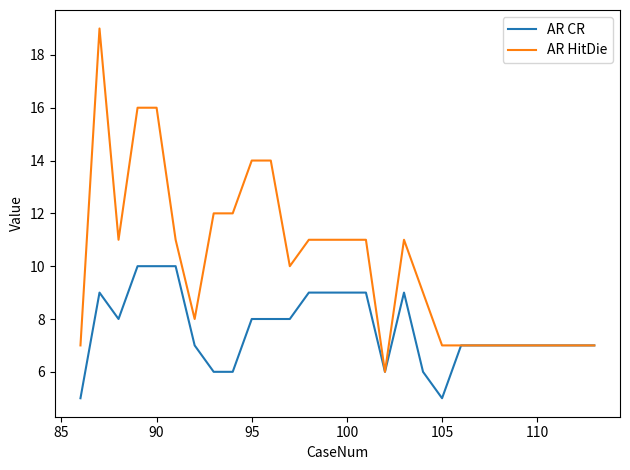

Which series has the widest spread of values?

AR HitDie